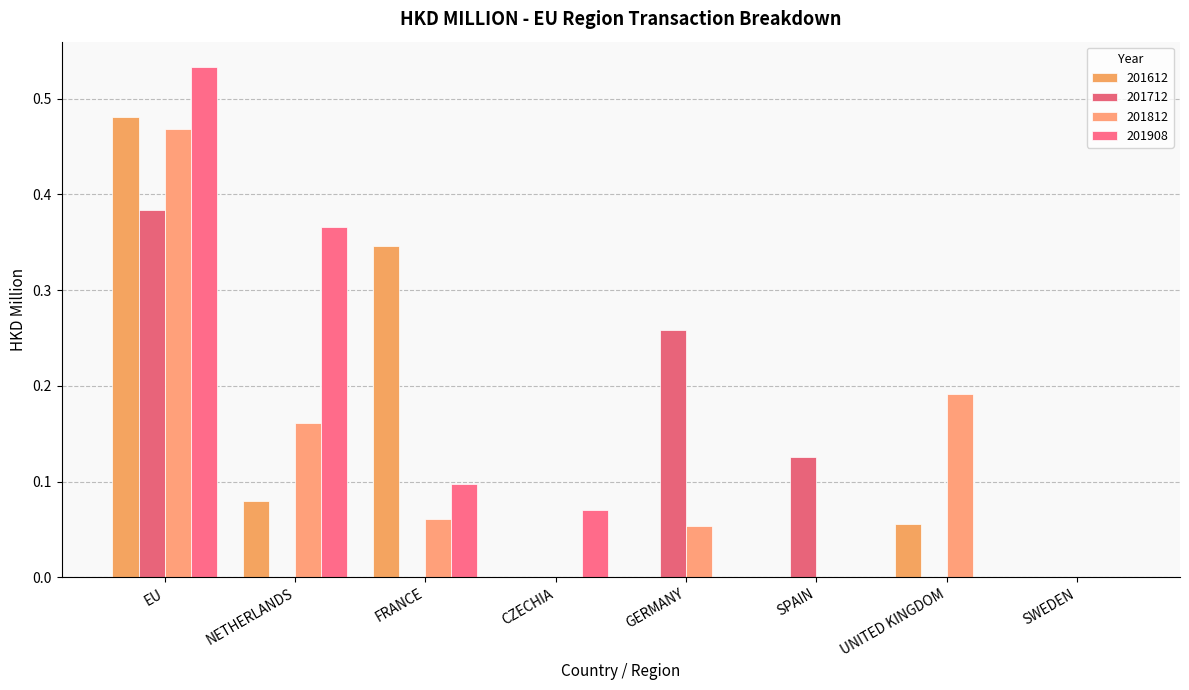

Count the 201908 values in the range 0 to 1.

8